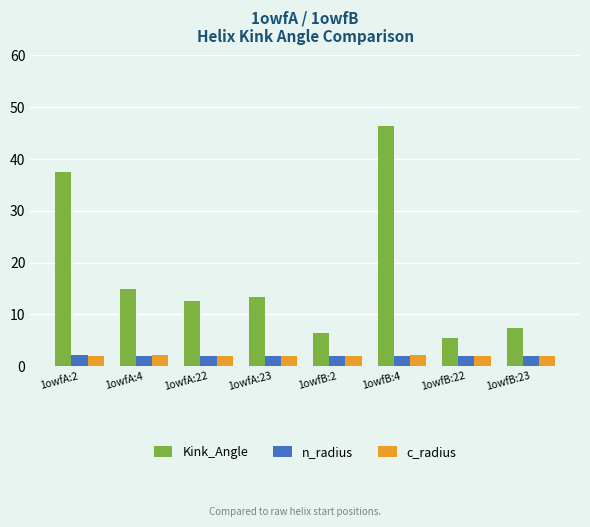

Which series has the widest spread of values?

Kink_Angle